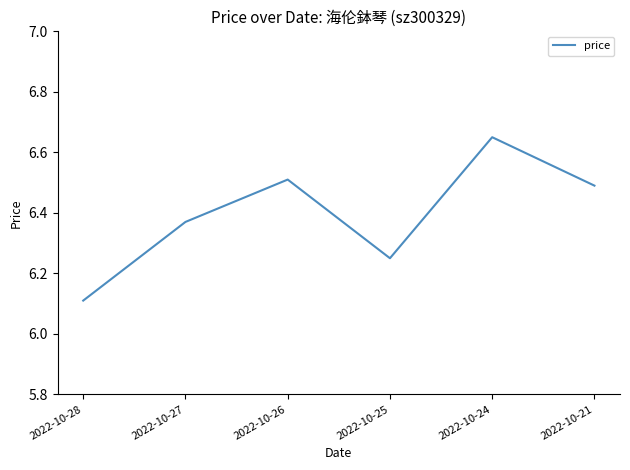

Rank the categories by value from highest to lowest.

2022-10-24, 2022-10-26, 2022-10-21, 2022-10-27, 2022-10-25, 2022-10-28